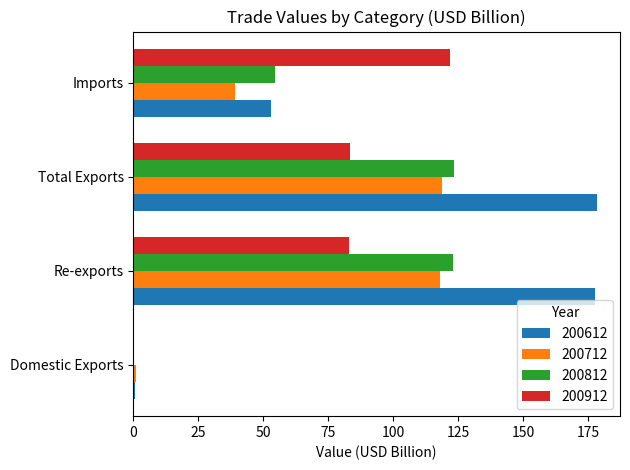

The value of 200712 at Re-exports is 117.8. True or false?

True